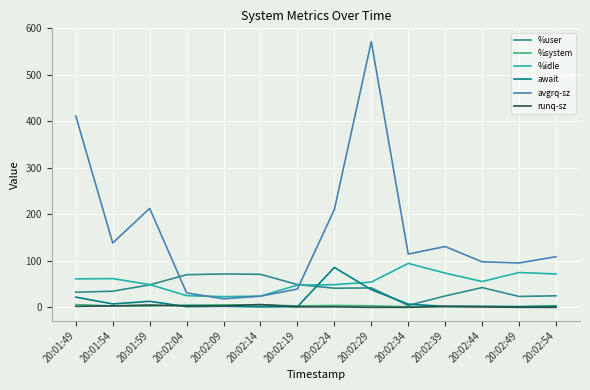

Which series has the largest range (max minus min)?

avgrq-sz